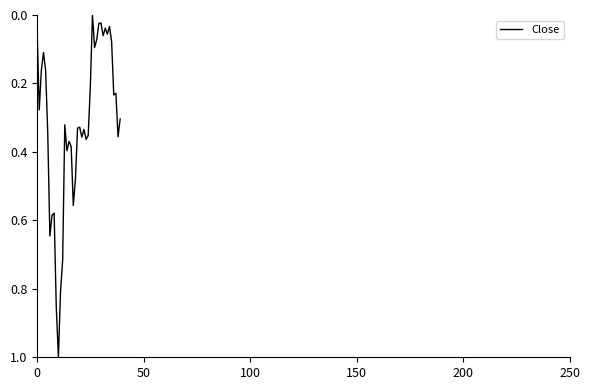

What is the maximum value shown in the chart?

1.0